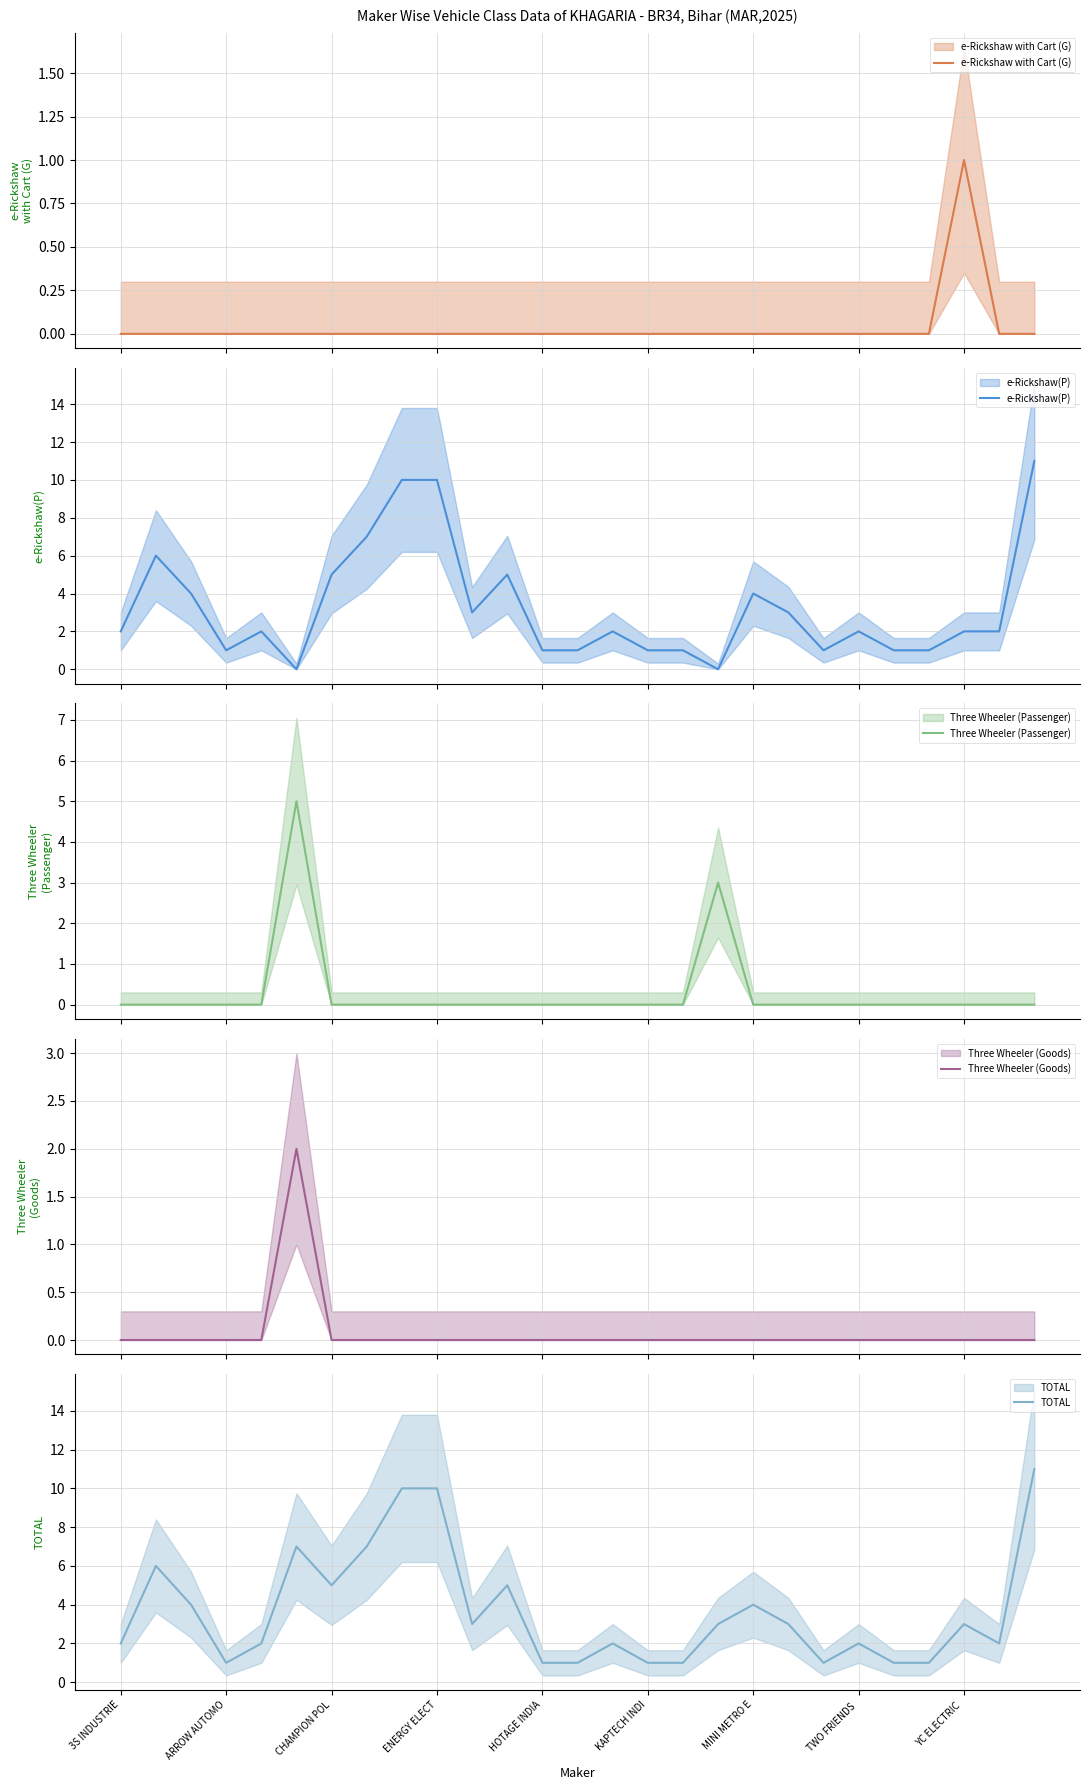

List the series in order of their peak value, lowest first.

e-Rickshaw with Cart (G), Three Wheeler (Goods), Three Wheeler (Passenger), e-Rickshaw(P), TOTAL